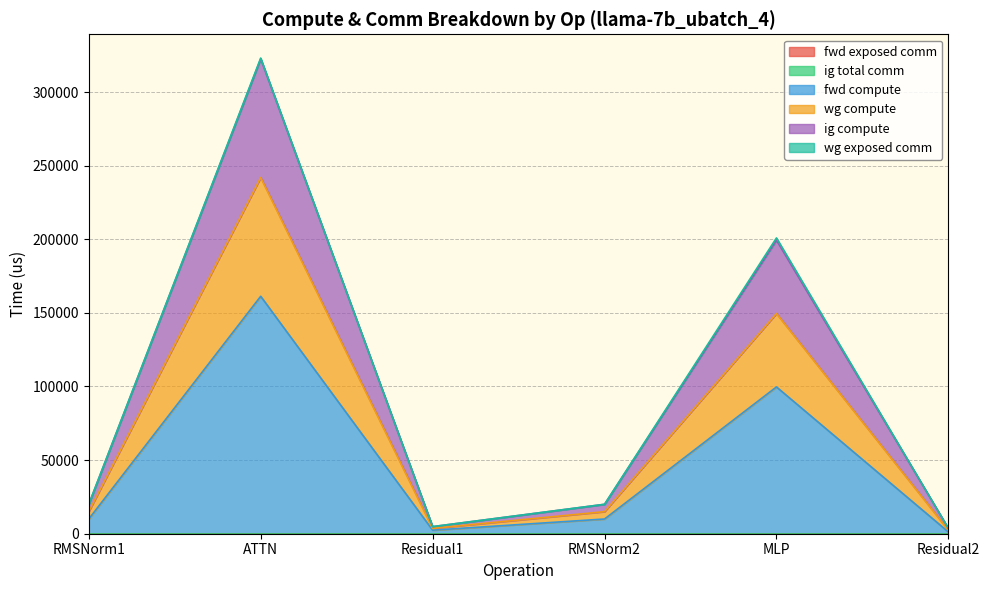

How many interior local peaks does the wg compute series have?

2